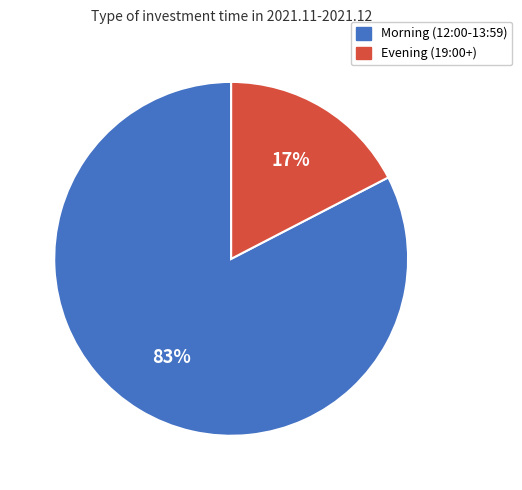

How many slices are in this pie chart?

2